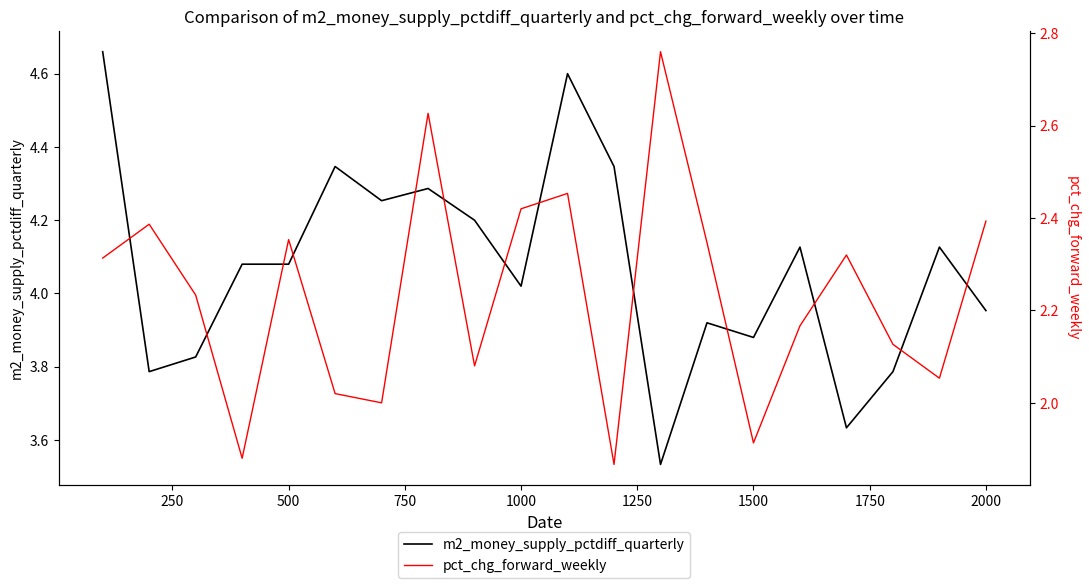

What is the difference between the maximum and minimum values in the m2_money_supply_pctdiff_quarterly series?

1.1